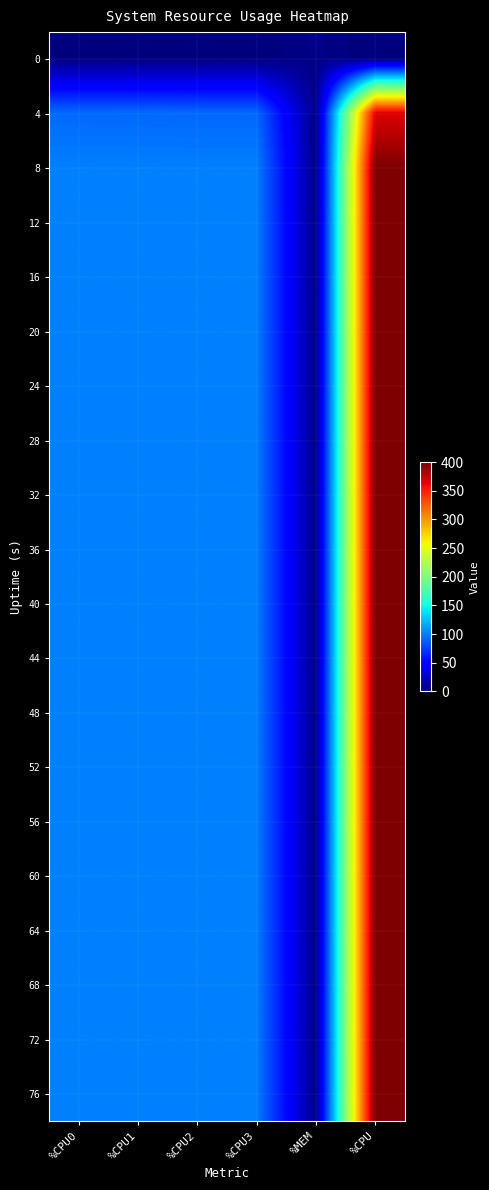

Reading right to left, what are all the values shown in this chart?

0: %CPU=0.0	%MEM=3.6	%CPU3=0.0	%CPU2=0.0	%CPU1=0.0	%CPU0=0.0
4: %CPU=366.0	%MEM=3.8	%CPU3=91.2	%CPU2=91.2	%CPU1=91.7	%CPU0=91.8
8: %CPU=400.0	%MEM=3.8	%CPU3=100.0	%CPU2=100.0	%CPU1=100.0	%CPU0=100.0
12: %CPU=400.0	%MEM=3.9	%CPU3=100.0	%CPU2=100.0	%CPU1=100.0	%CPU0=100.0
16: %CPU=400.0	%MEM=3.9	%CPU3=100.0	%CPU2=100.0	%CPU1=100.0	%CPU0=100.0
20: %CPU=400.0	%MEM=3.9	%CPU3=100.0	%CPU2=100.0	%CPU1=100.0	%CPU0=100.0
24: %CPU=400.0	%MEM=3.9	%CPU3=100.0	%CPU2=100.0	%CPU1=100.0	%CPU0=100.0
28: %CPU=400.0	%MEM=3.9	%CPU3=100.0	%CPU2=100.0	%CPU1=100.0	%CPU0=100.0
32: %CPU=400.0	%MEM=3.9	%CPU3=100.0	%CPU2=100.0	%CPU1=100.0	%CPU0=100.0
36: %CPU=400.0	%MEM=3.9	%CPU3=100.0	%CPU2=100.0	%CPU1=100.0	%CPU0=100.0
40: %CPU=400.0	%MEM=3.9	%CPU3=100.0	%CPU2=100.0	%CPU1=100.0	%CPU0=100.0
44: %CPU=400.0	%MEM=3.9	%CPU3=100.0	%CPU2=100.0	%CPU1=100.0	%CPU0=100.0
48: %CPU=400.0	%MEM=3.9	%CPU3=100.0	%CPU2=100.0	%CPU1=100.0	%CPU0=100.0
52: %CPU=400.0	%MEM=3.9	%CPU3=100.0	%CPU2=100.0	%CPU1=100.0	%CPU0=100.0
56: %CPU=400.0	%MEM=3.9	%CPU3=100.0	%CPU2=100.0	%CPU1=100.0	%CPU0=100.0
60: %CPU=400.0	%MEM=3.9	%CPU3=100.0	%CPU2=100.0	%CPU1=100.0	%CPU0=100.0
64: %CPU=400.0	%MEM=3.9	%CPU3=100.0	%CPU2=100.0	%CPU1=100.0	%CPU0=100.0
68: %CPU=400.0	%MEM=3.9	%CPU3=100.0	%CPU2=100.0	%CPU1=100.0	%CPU0=100.0
72: %CPU=400.0	%MEM=3.9	%CPU3=100.0	%CPU2=100.0	%CPU1=100.0	%CPU0=100.0
76: %CPU=400.0	%MEM=3.9	%CPU3=100.0	%CPU2=100.0	%CPU1=100.0	%CPU0=100.0